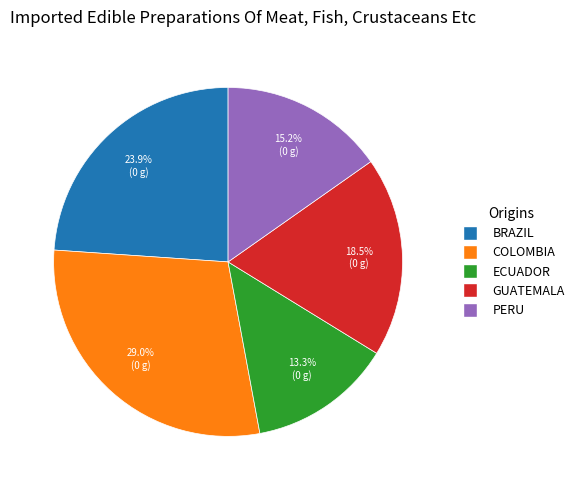

Is there a majority slice in this chart?

No